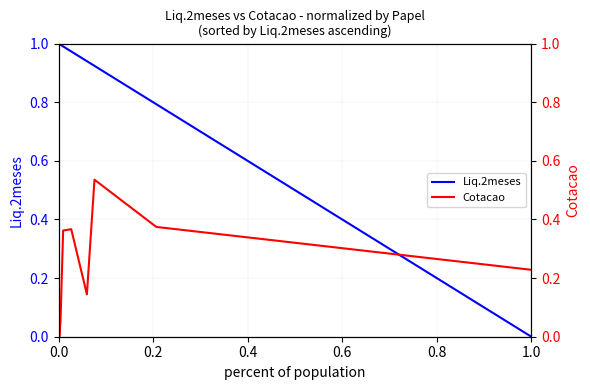

Which series changed the most between 0.0 and 1.0?

Liq.2meses